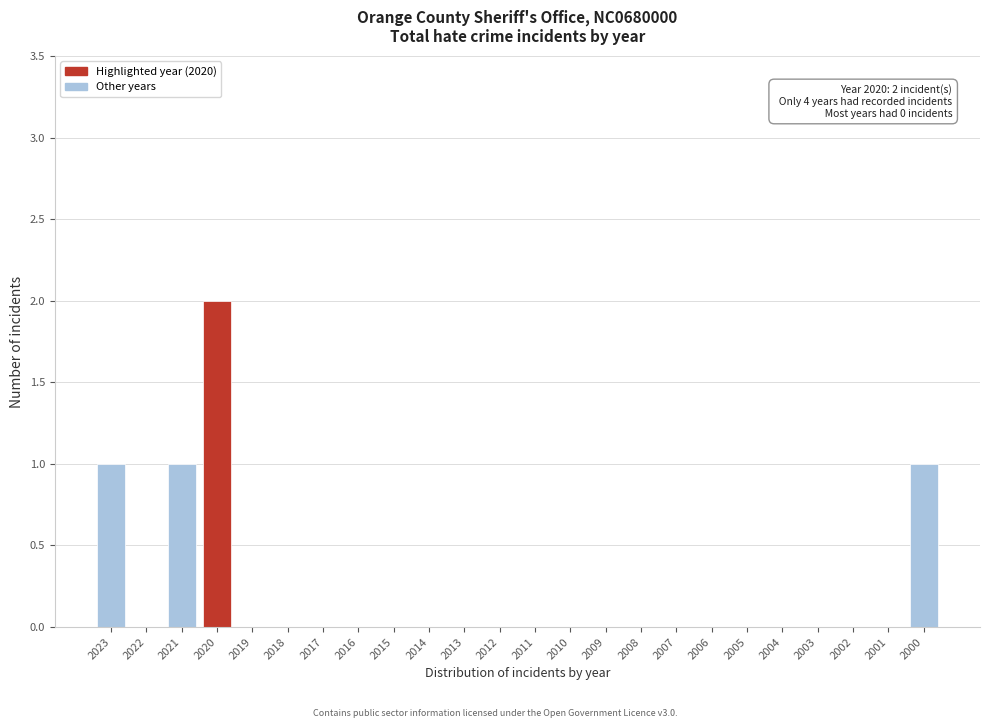

Reading right to left, what are all the values shown in this chart?

2000=1	2001=0	2002=0	2003=0	2004=0	2005=0	2006=0	2007=0	2008=0	2009=0	2010=0	2011=0	2012=0	2013=0	2014=0	2015=0	2016=0	2017=0	2018=0	2019=0	2020=2	2021=1	2022=0	2023=1